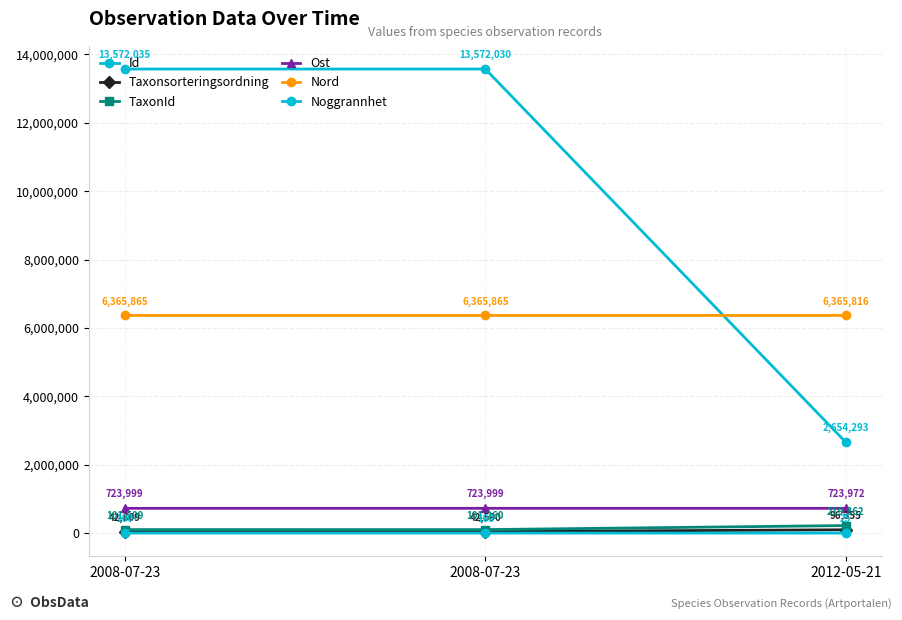

What is the difference between the maximum and minimum values in the Nord series?

49.6